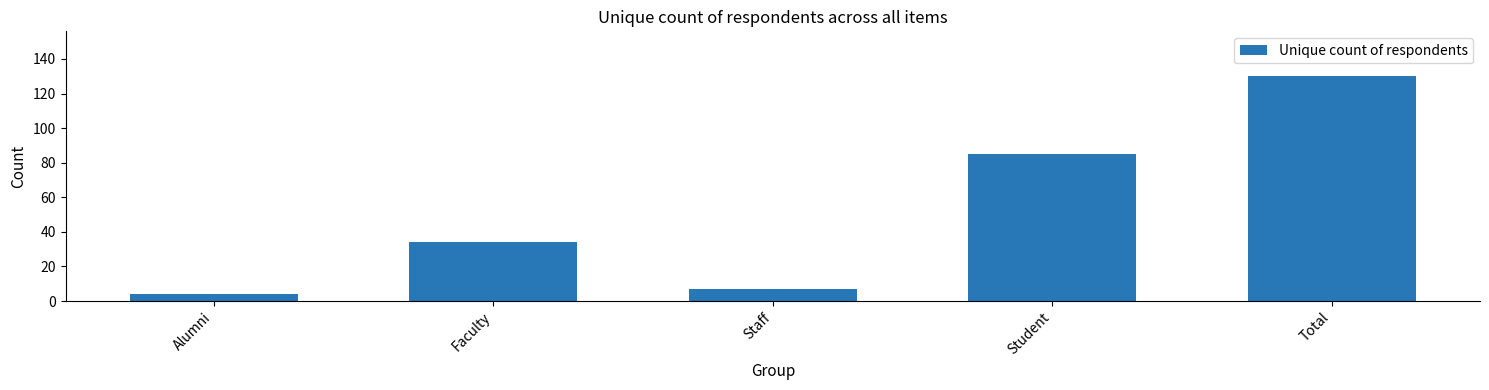

Reading left to right, extract all data points from this chart.

4	34	7	85	130